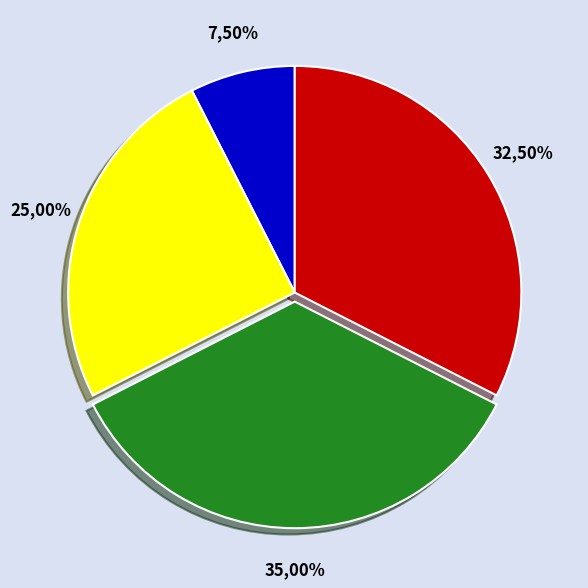

To the nearest percent, what portion does 30 represent?

4%